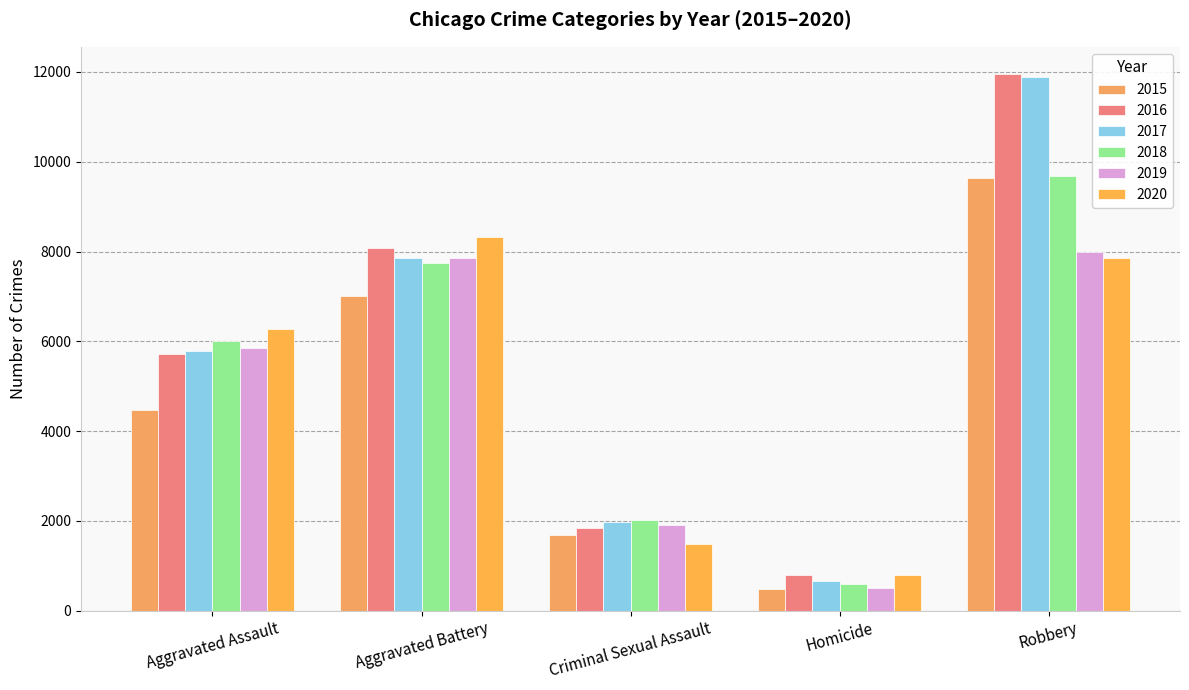

Count the 2018 values in the range 2027 to 7735.

3